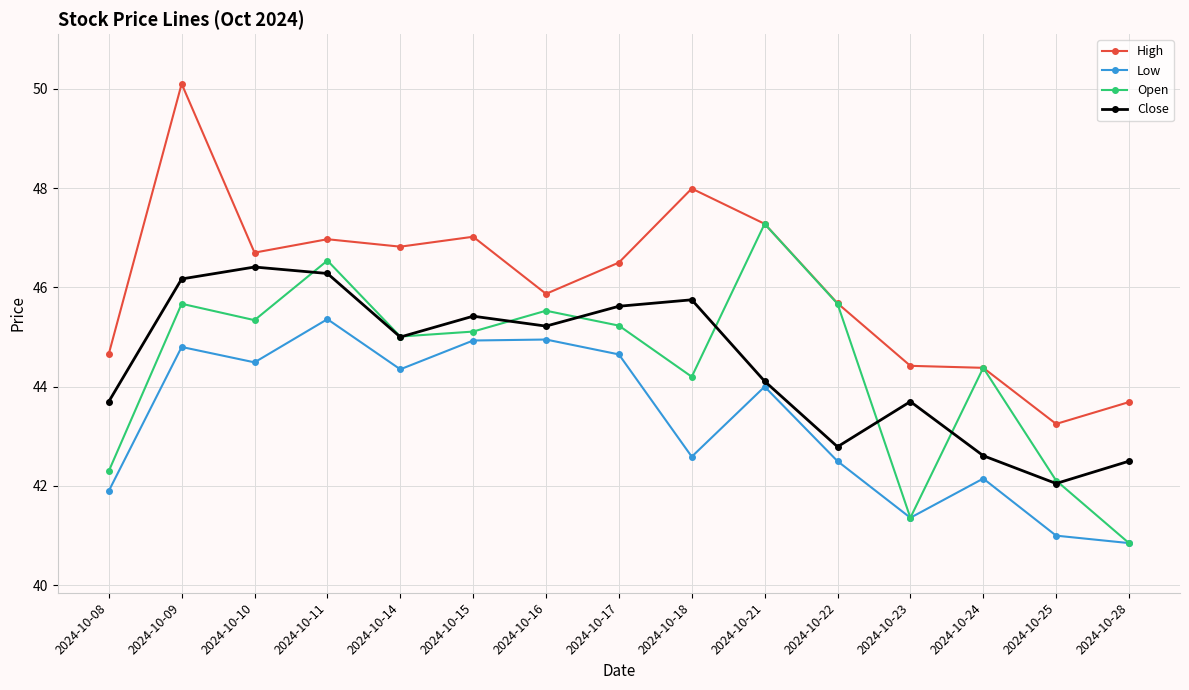

Which label corresponds to the smallest value in the chart?

2024-10-28